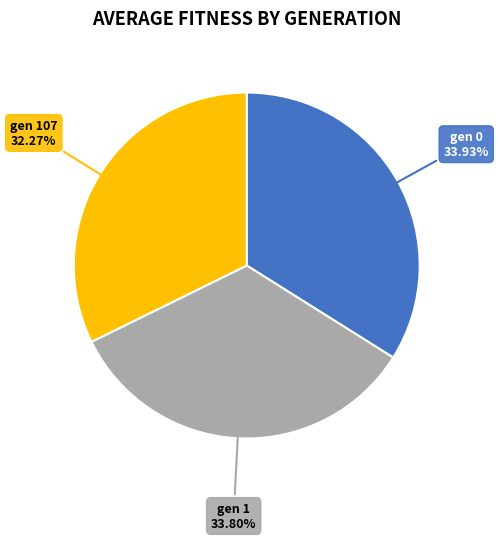

Does any single category account for the majority?

No